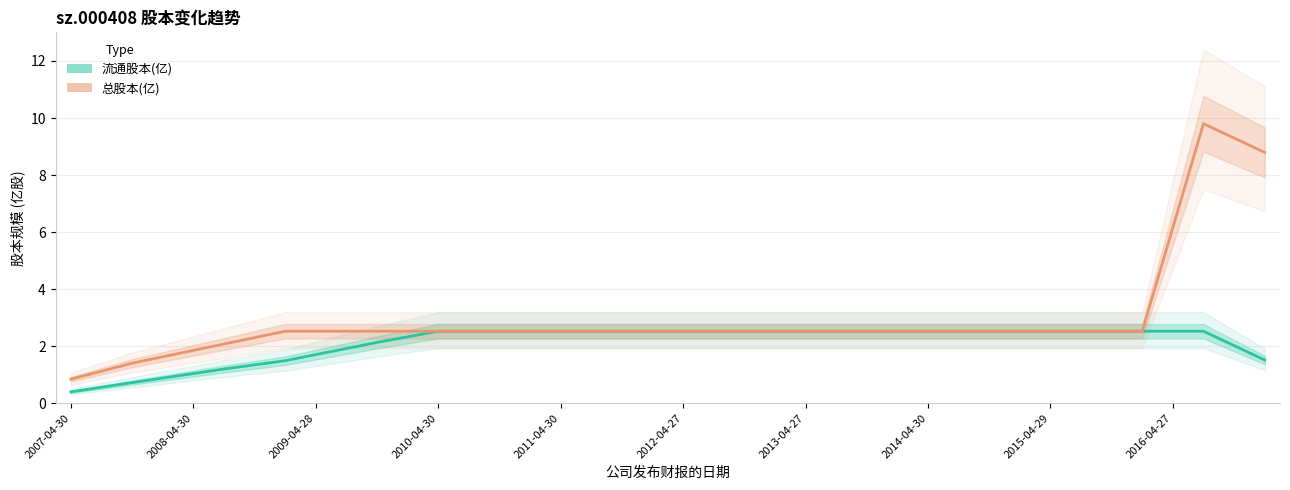

What are all the series names shown in the legend?

流通股本(亿), 总股本(亿)